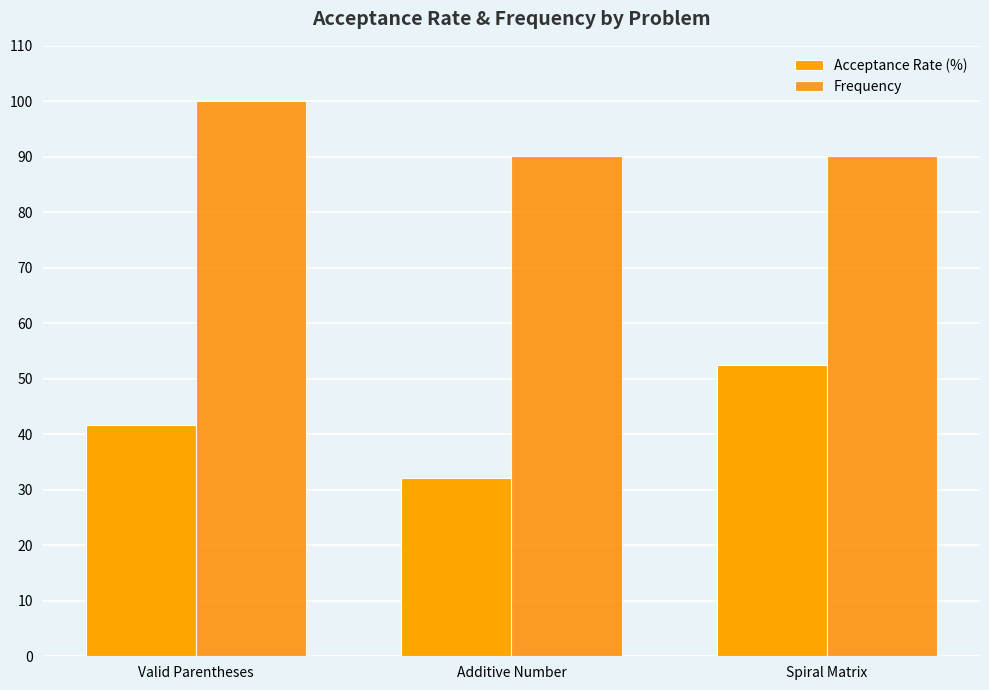

What is the difference between the maximum and minimum values in the Acceptance Rate (%) series?

20.3